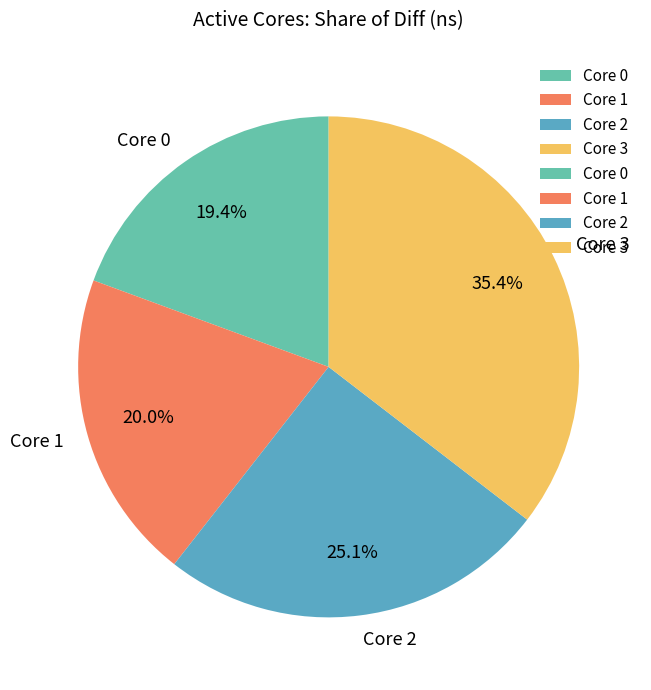

Is there a majority slice in this chart?

No